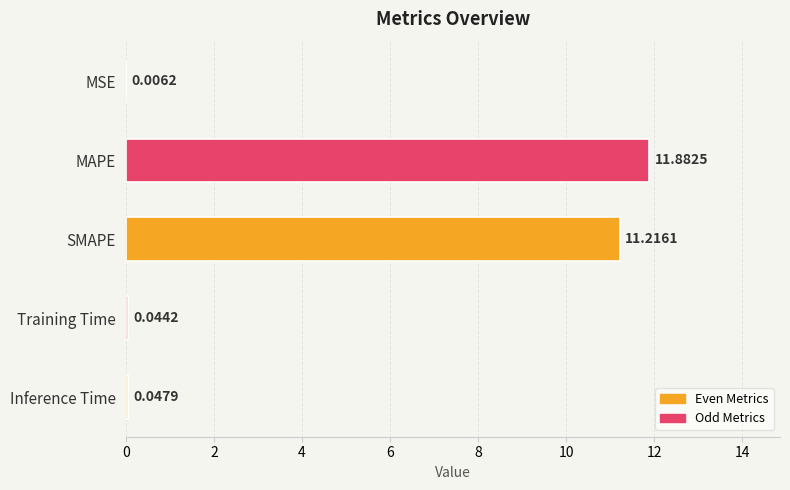

At which category does the chart reach its peak across all series?

MAPE